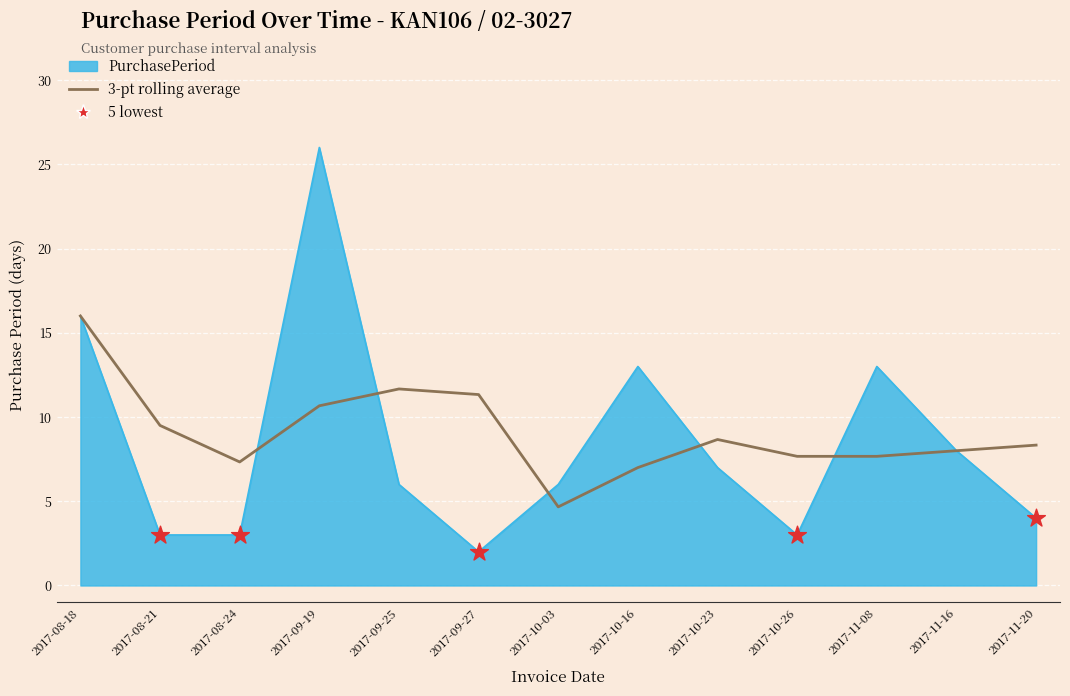

Which series has the widest spread of values?

PurchasePeriod